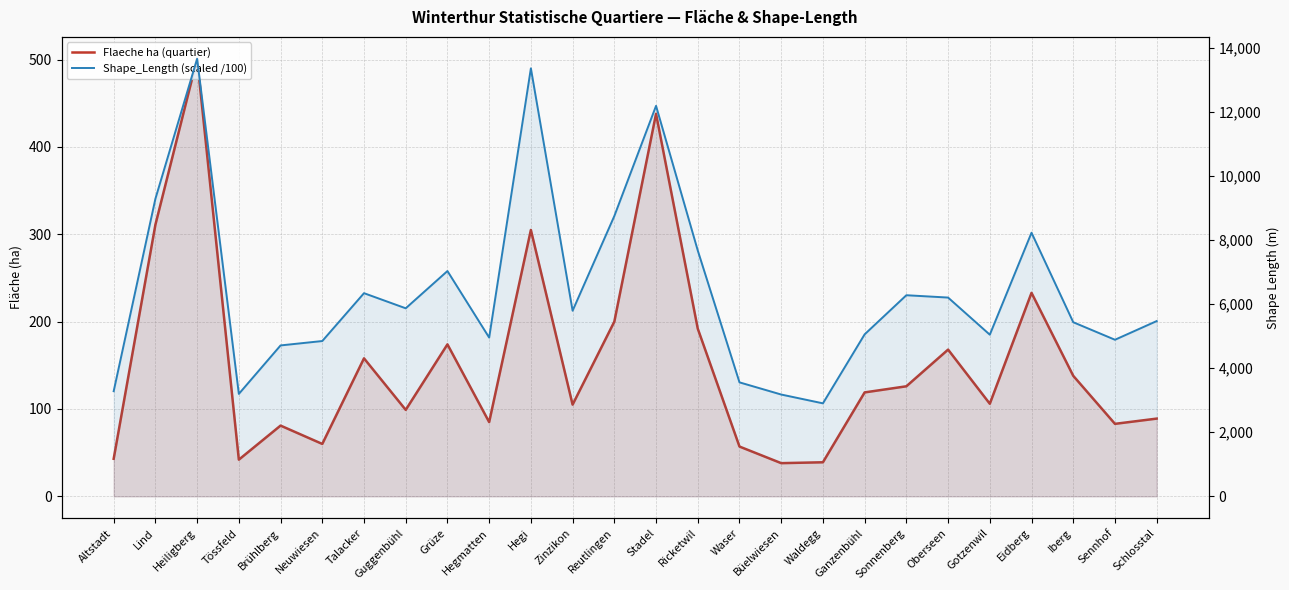

What position from the left is Grüze?

9